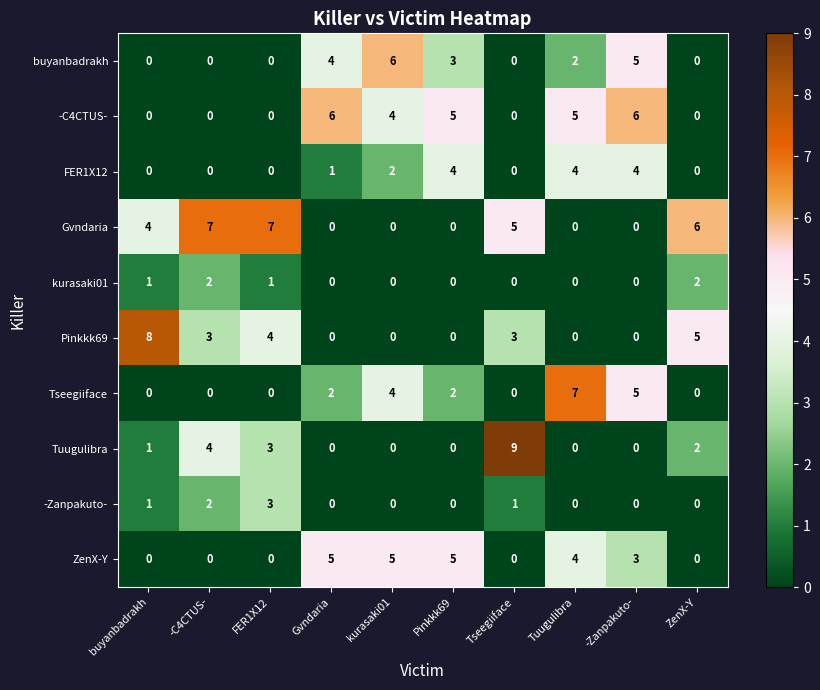

How many data points does each series have?

10